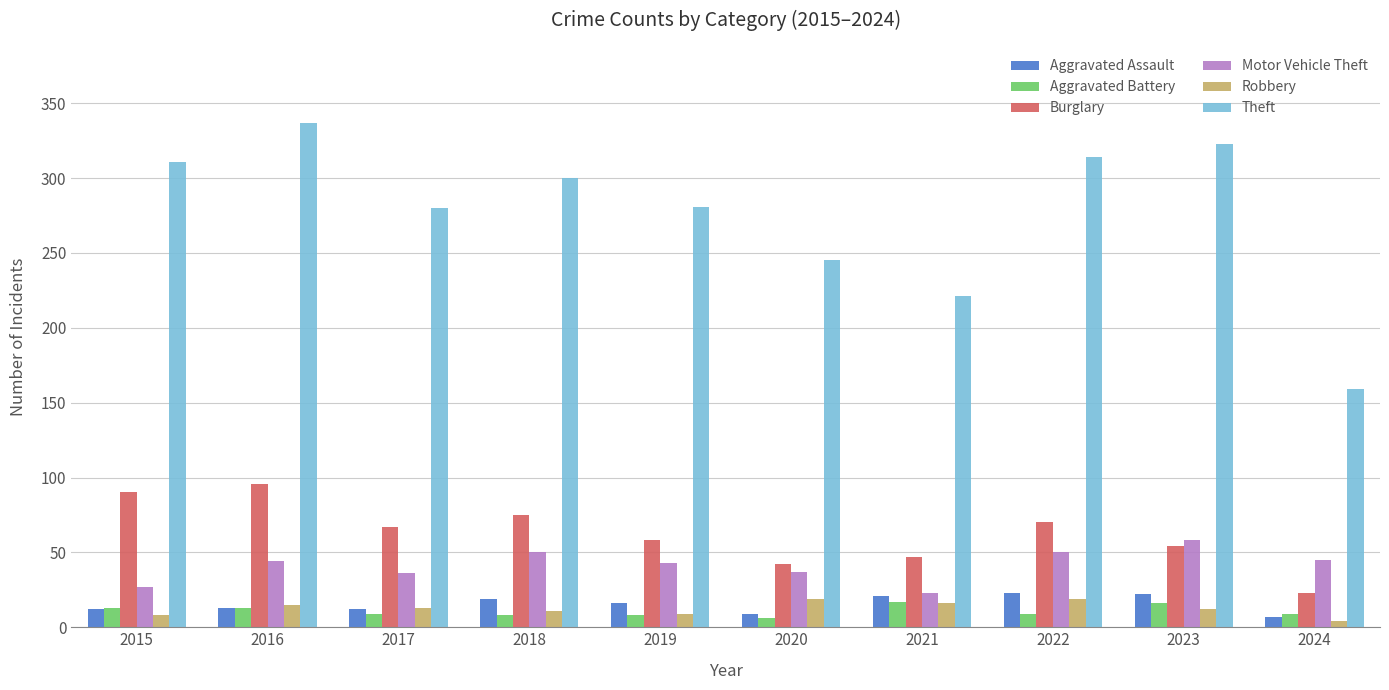

What value does the Theft series have at 2017?

280